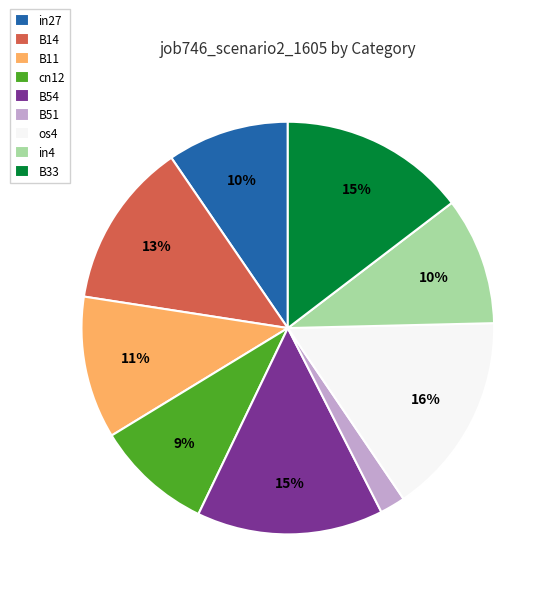

Which slice is the largest?

os4